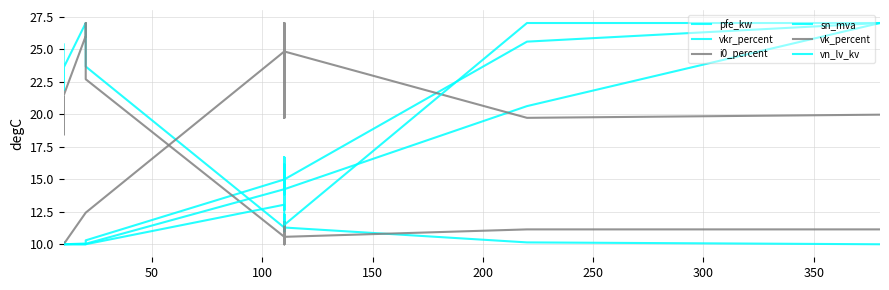

Which series has the largest total across all categories?

vk_percent